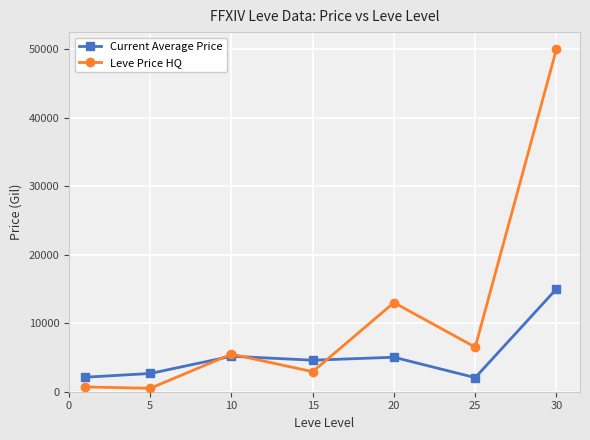

Which series has the largest range (max minus min)?

Leve Price HQ